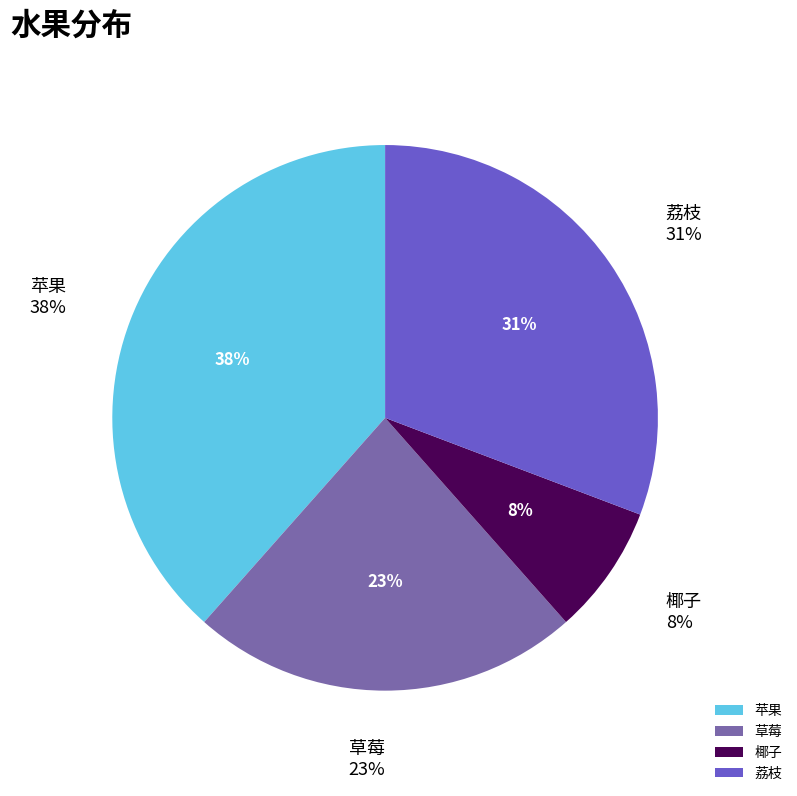

What is the smallest slice in the pie chart?

椰子